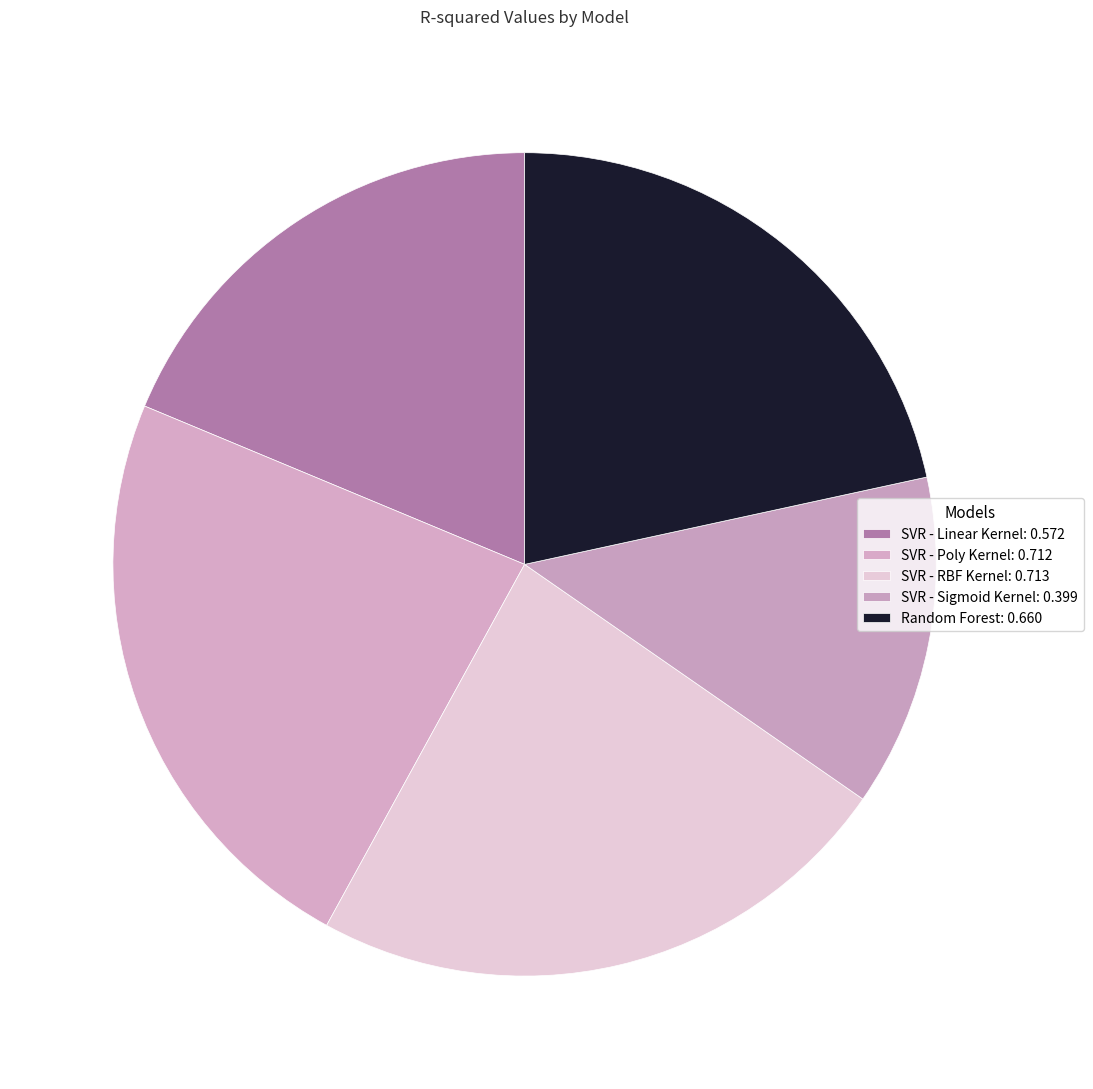

How many slices are in this pie chart?

5